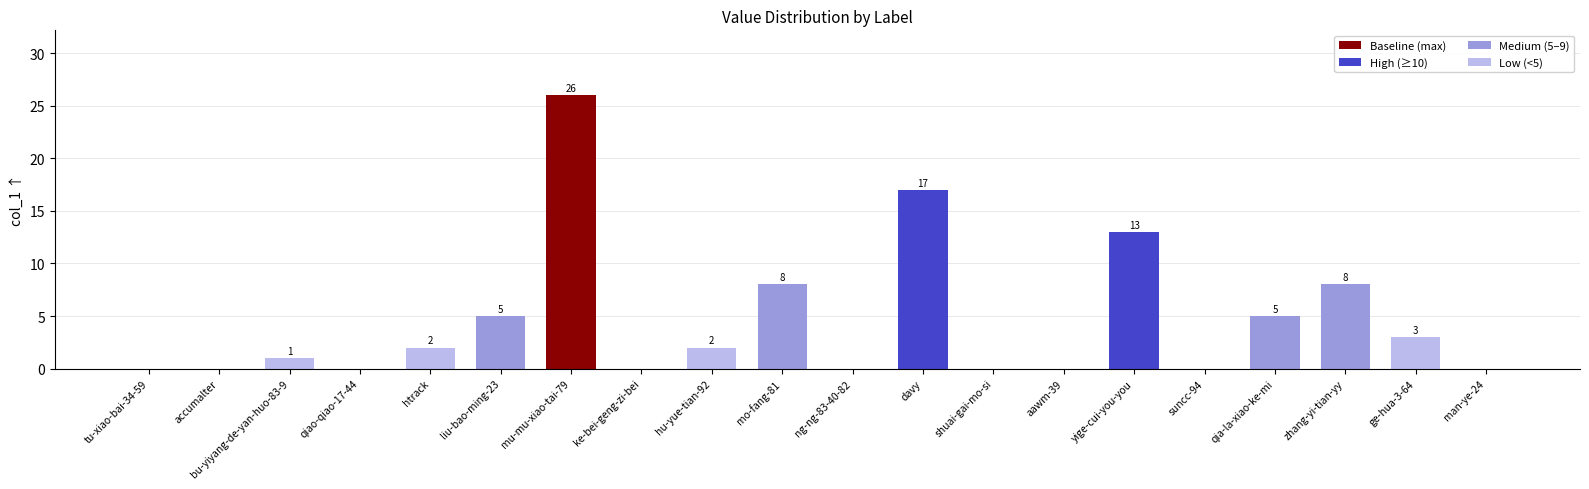

The value at hu-yue-tian-92 is 2. True or false?

True